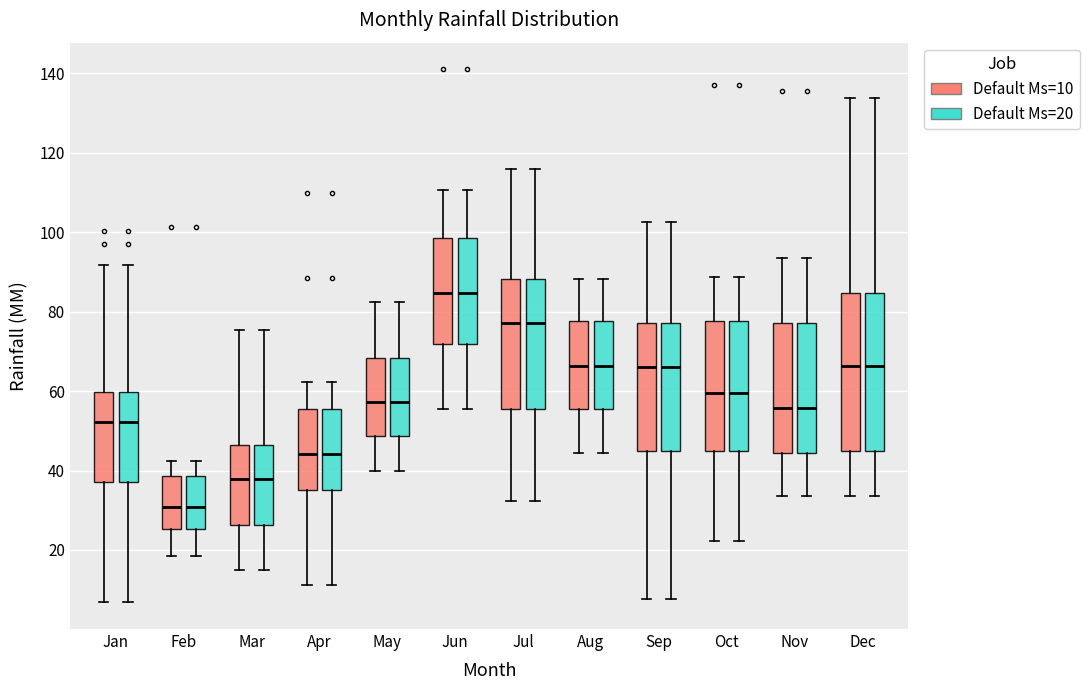

Where is the upper edge of the box for Mar (Default Ms=20) on the y-axis? The values are not printed on the chart, so give them approximately, as read against the axis.

46